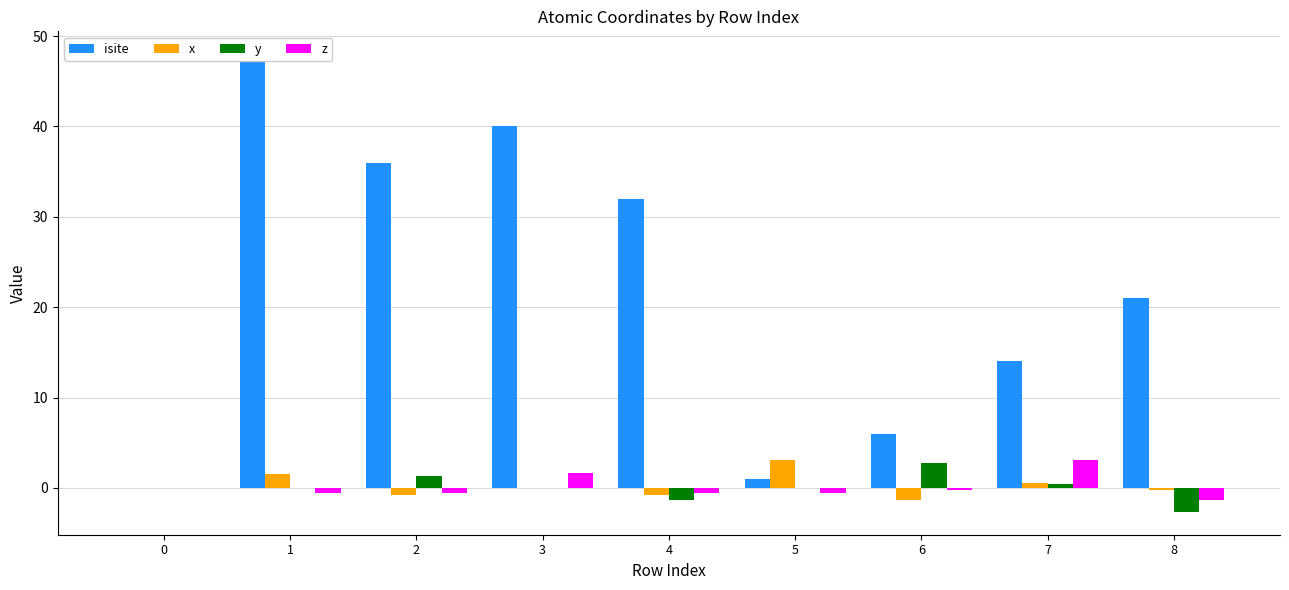

What is the value of the z bar at the 2nd from the left?

-0.5